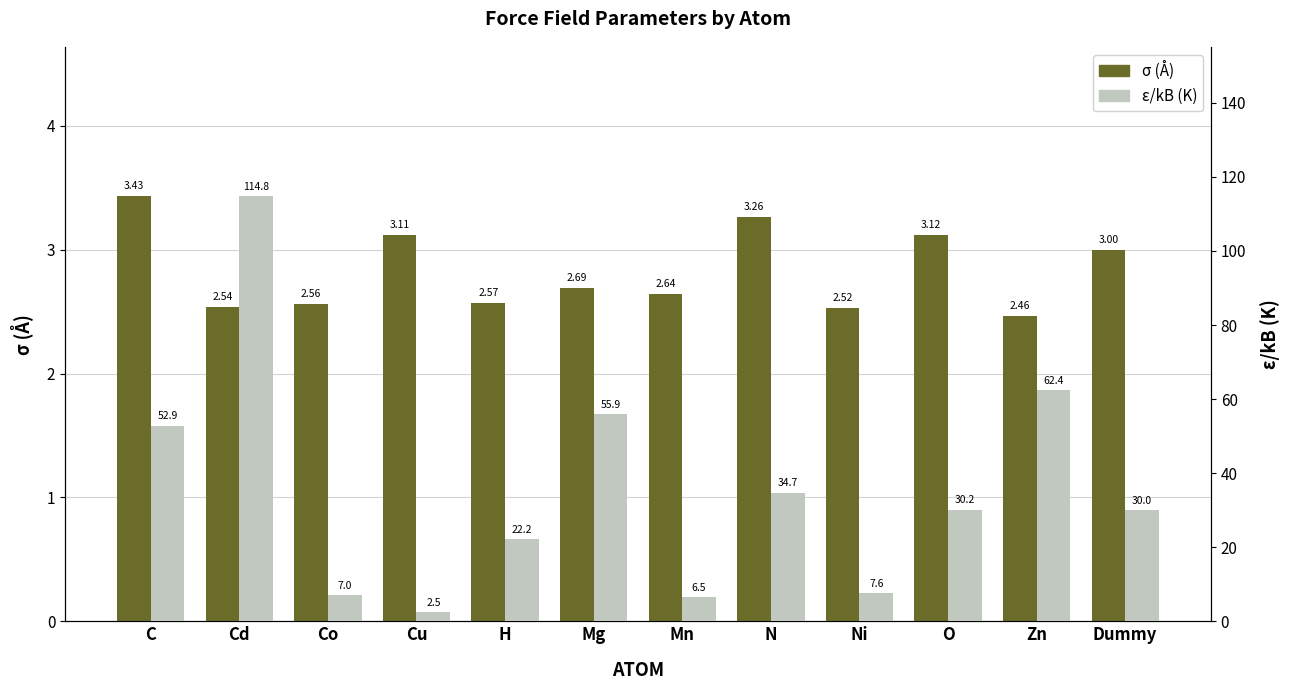

The value of σ (Å) at H is 0.6. True or false?

False